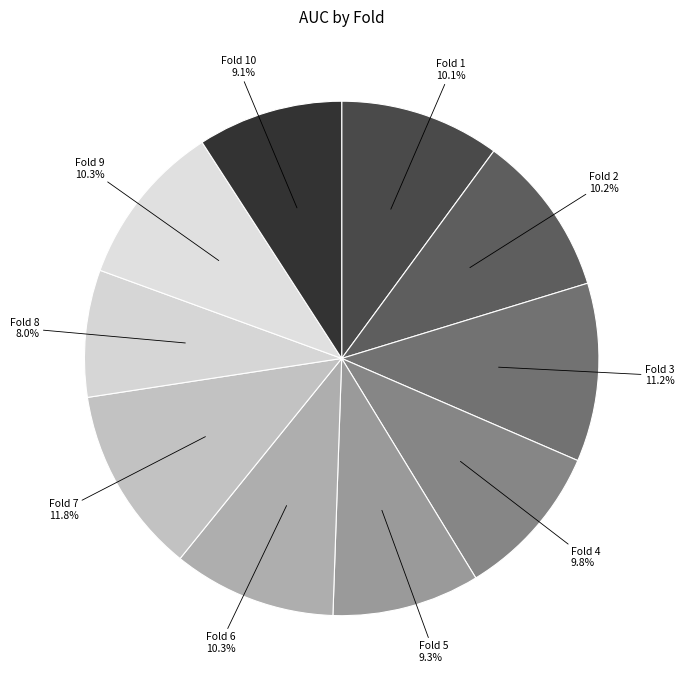

Count the number of slices in the pie.

10